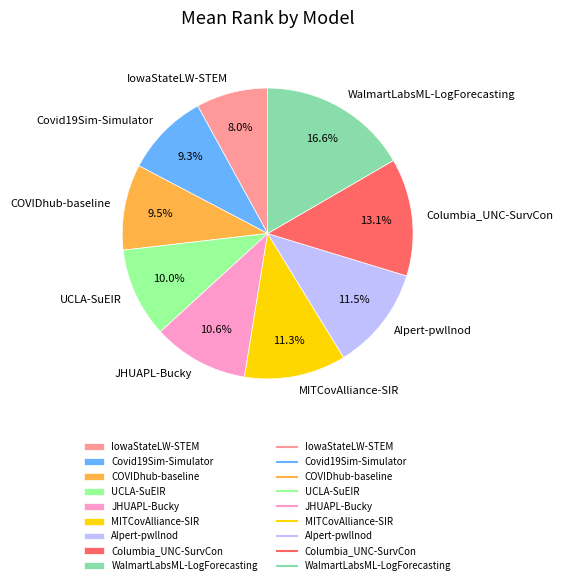

To the nearest percent, what is the difference between the largest and smallest slice percentages?

9%